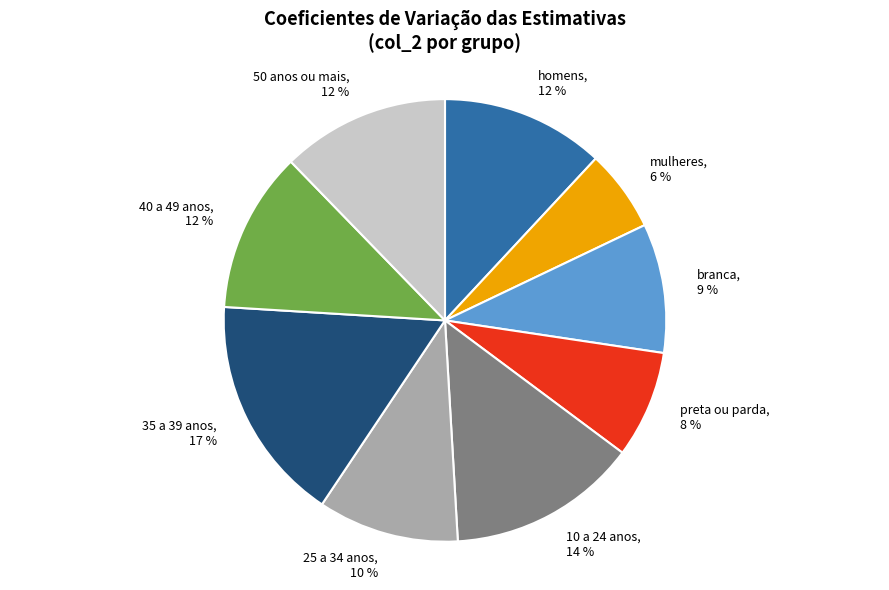

True or false: 10 a 24 anos accounts for 14% of the total.

True